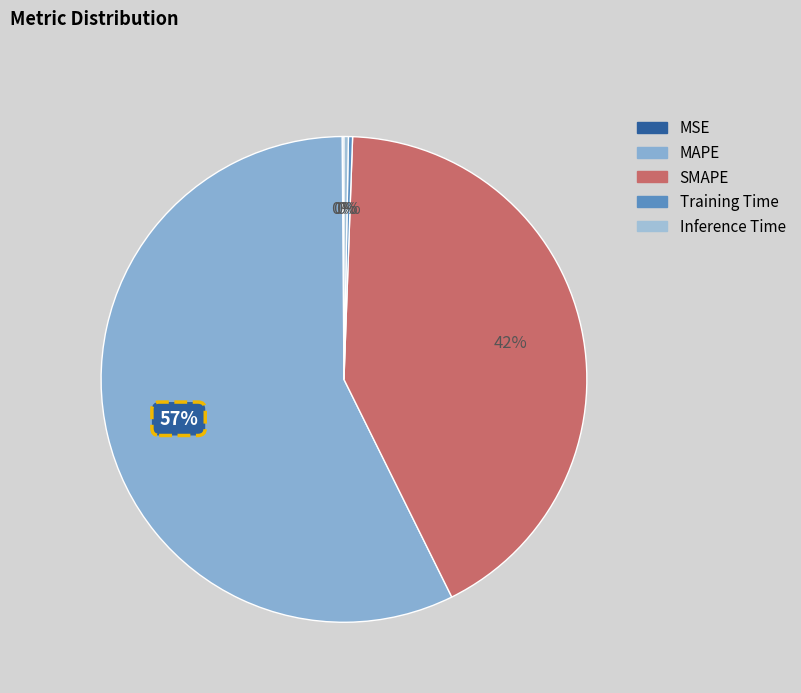

Count the number of slices in the pie.

5